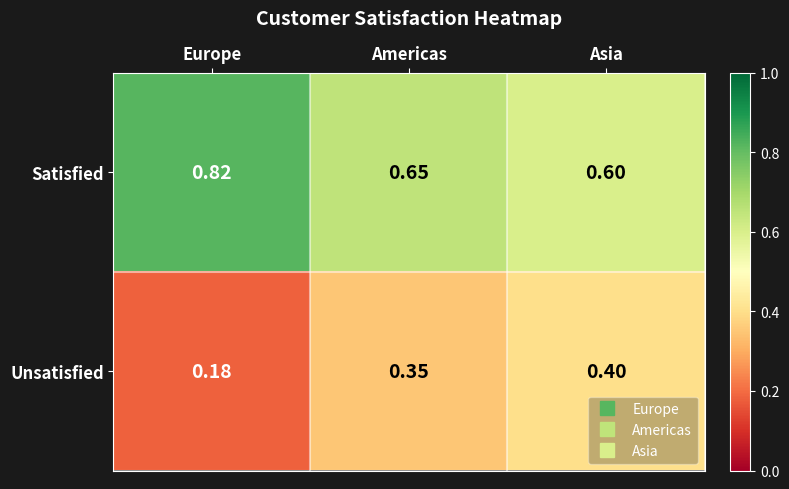

What is the total value across all series at Asia?

1.0